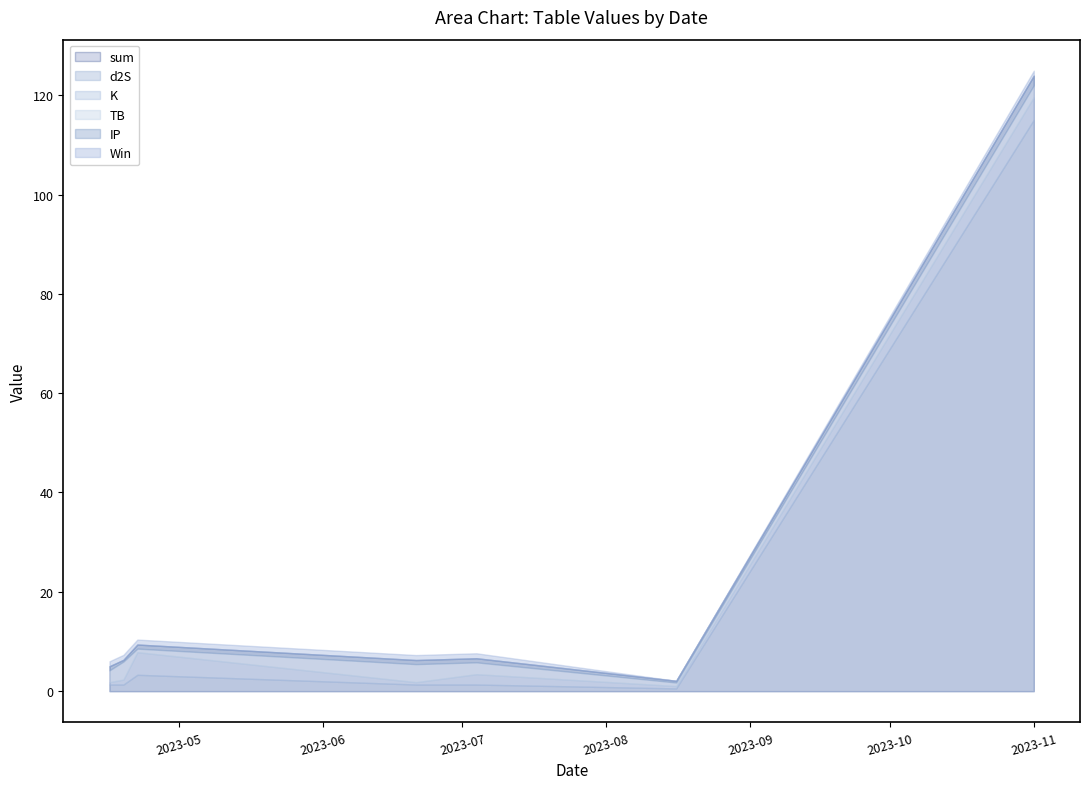

At how many categories does at least one series exceed 91?

1